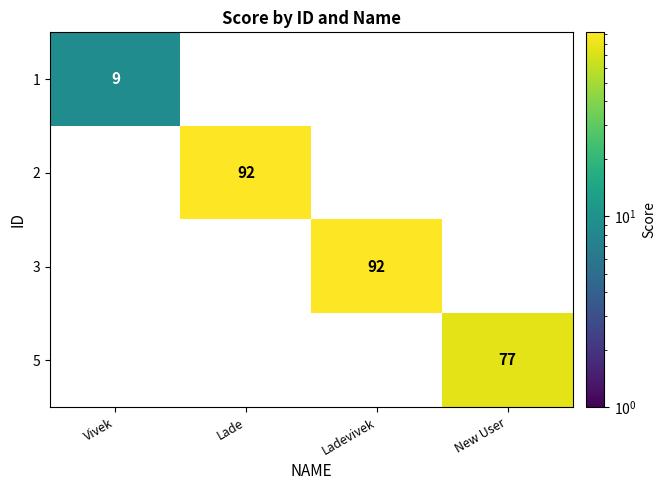

Reading left to right, transcribe all the data shown in this chart.

1: Vivek=9	Lade=0	Ladevivek=0	New User=0
2: Vivek=0	Lade=92	Ladevivek=0	New User=0
3: Vivek=0	Lade=0	Ladevivek=92	New User=0
5: Vivek=0	Lade=0	Ladevivek=0	New User=77